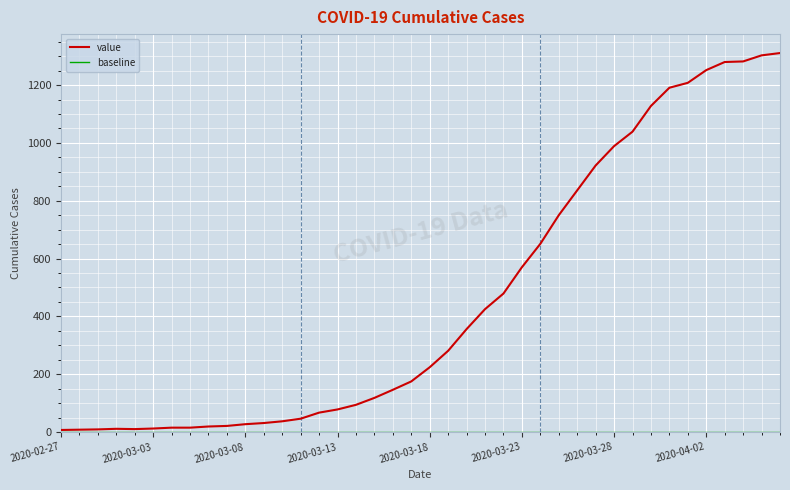

Which series has the largest total across all categories?

value